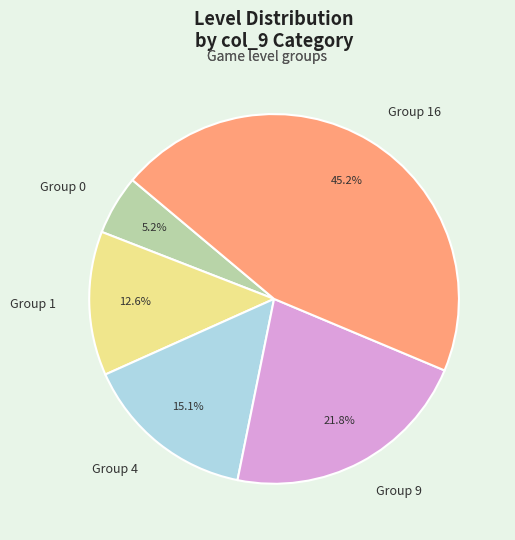

Rank the categories by value from lowest to highest.

Group 0, Group 1, Group 4, Group 9, Group 16